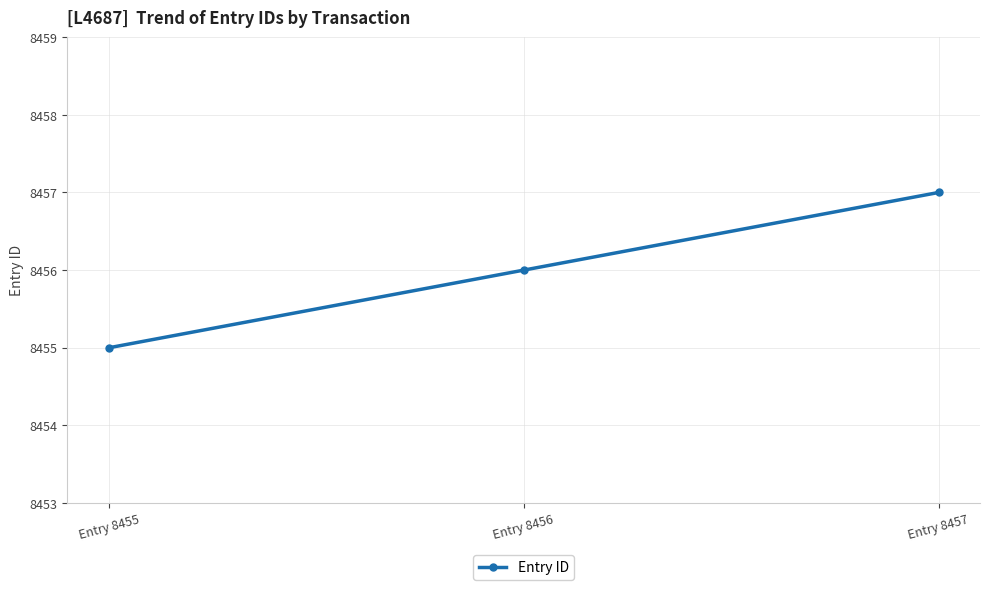

What is the value of the 3rd point from the left?

8457